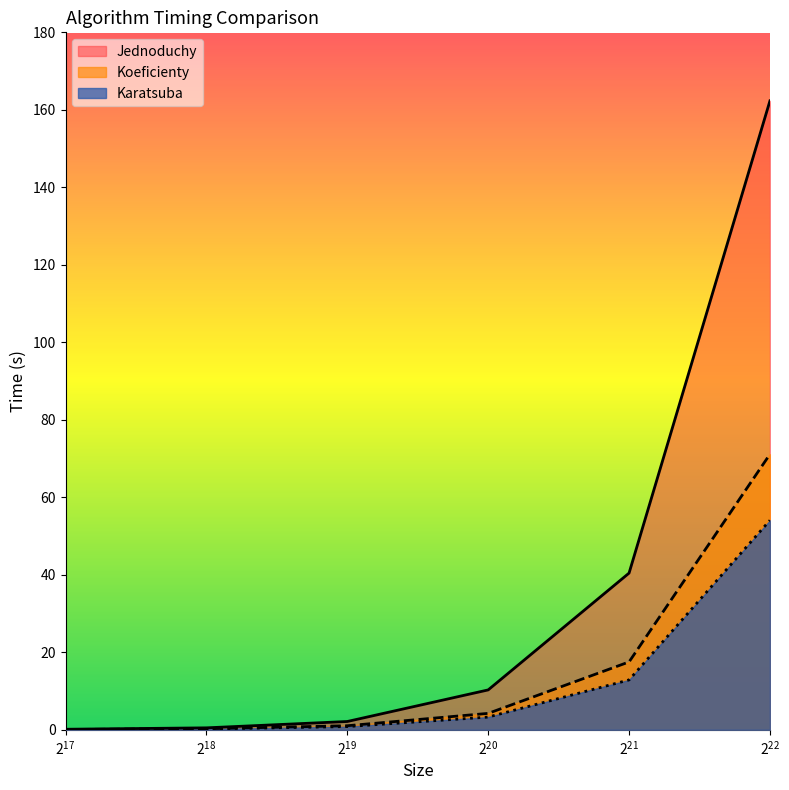

True or false: Koeficienty and Karatsuba intersect in this chart.

False